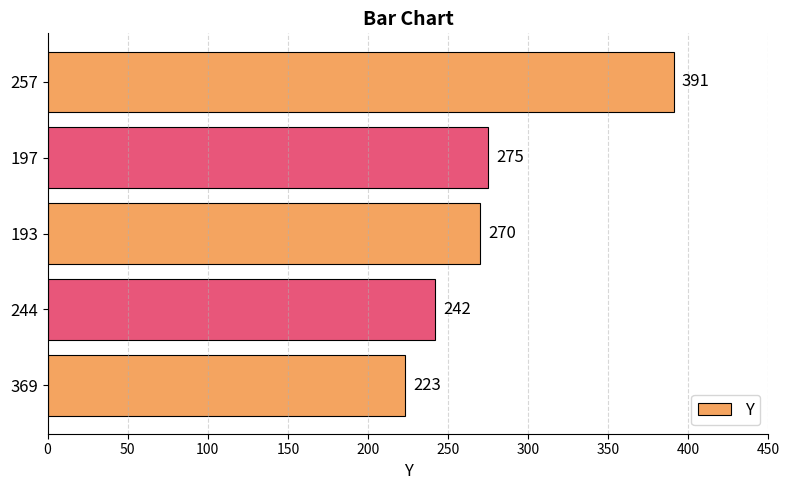

At which label is the value closest to 307?

197